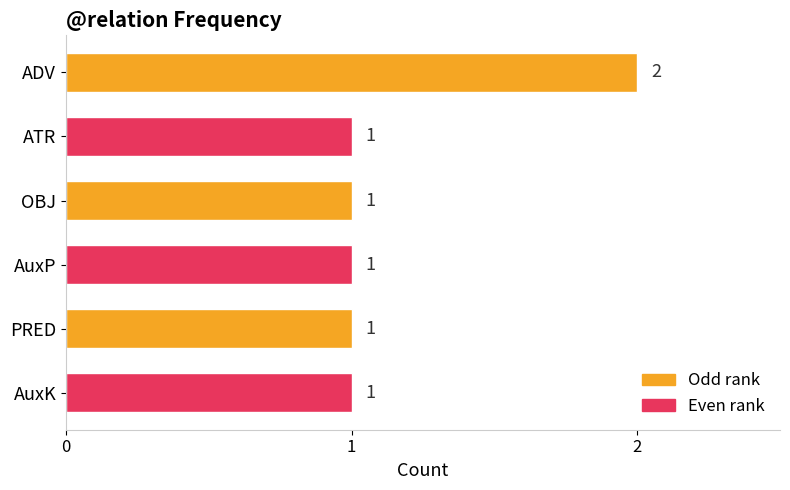

What is the maximum value shown in the chart?

2